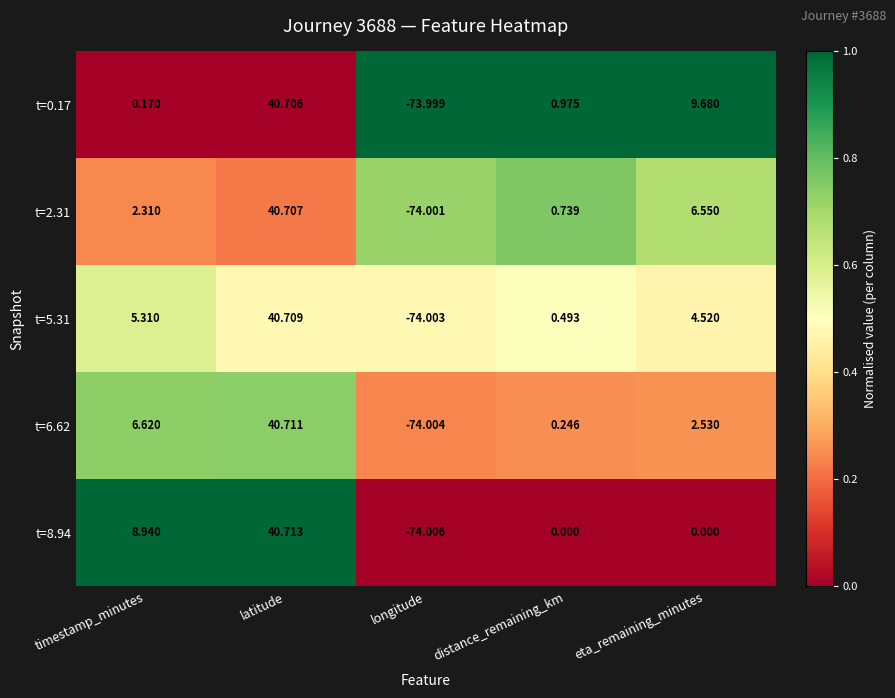

Which category has the lowest value in the t=2.31 series?

longitude